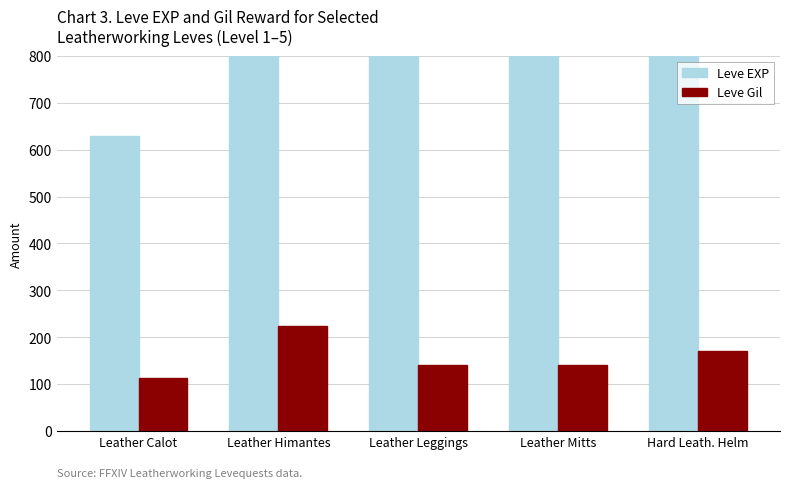

At which label does Leve Gil reach its peak?

Leather Himantes